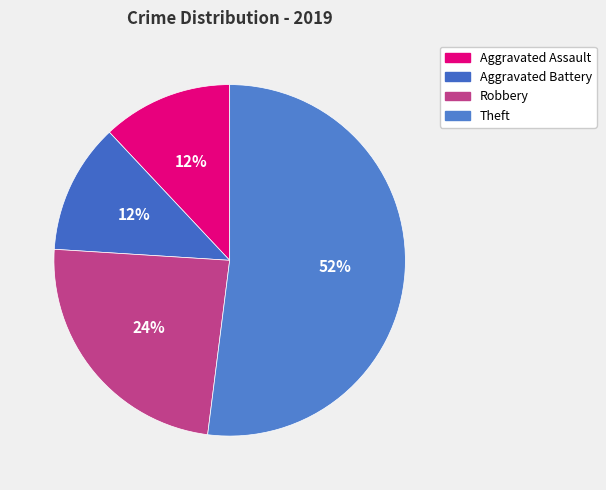

How many segments does this pie chart have?

4